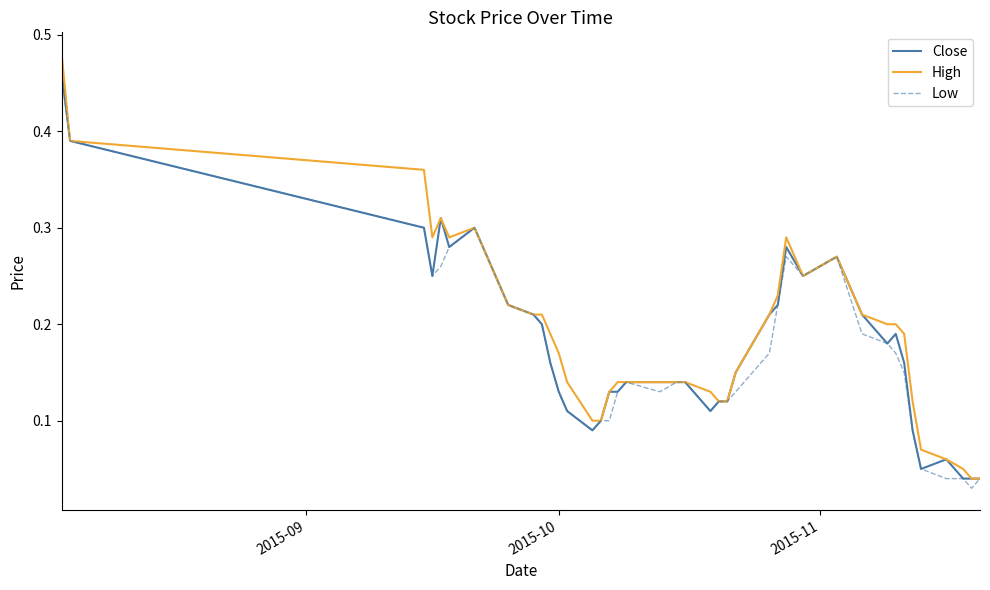

Which series has the largest range (max minus min)?

High